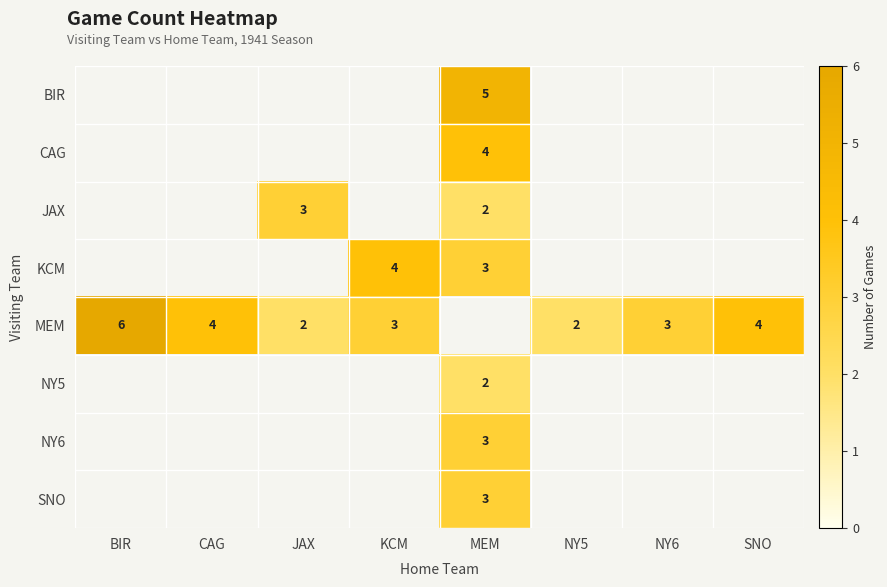

Is the value of KCM at KCM greater than the value of SNO at MEM?

Yes